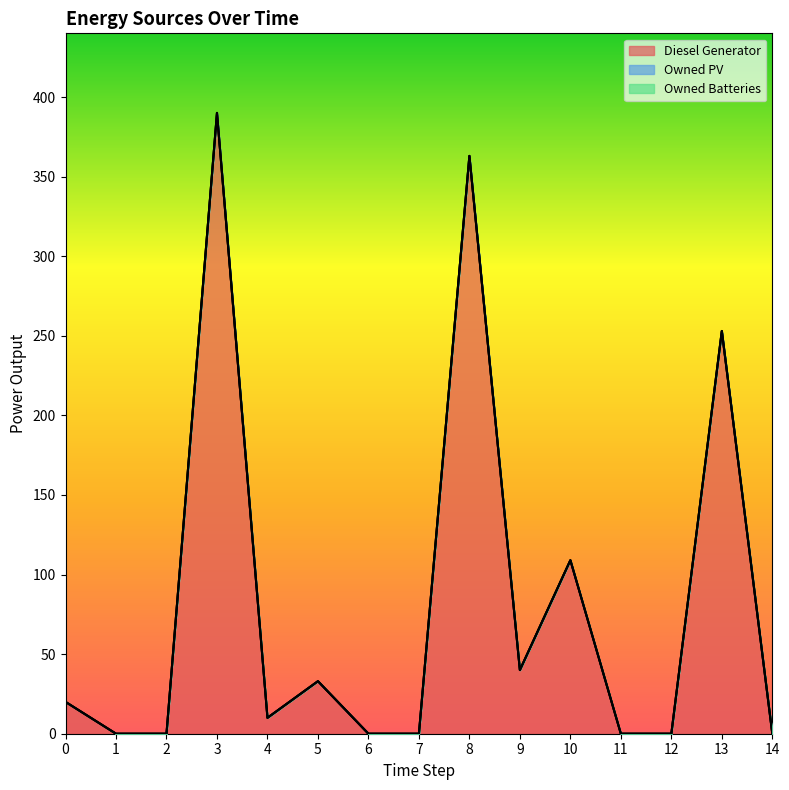

Does the chart have visible grid lines?

No